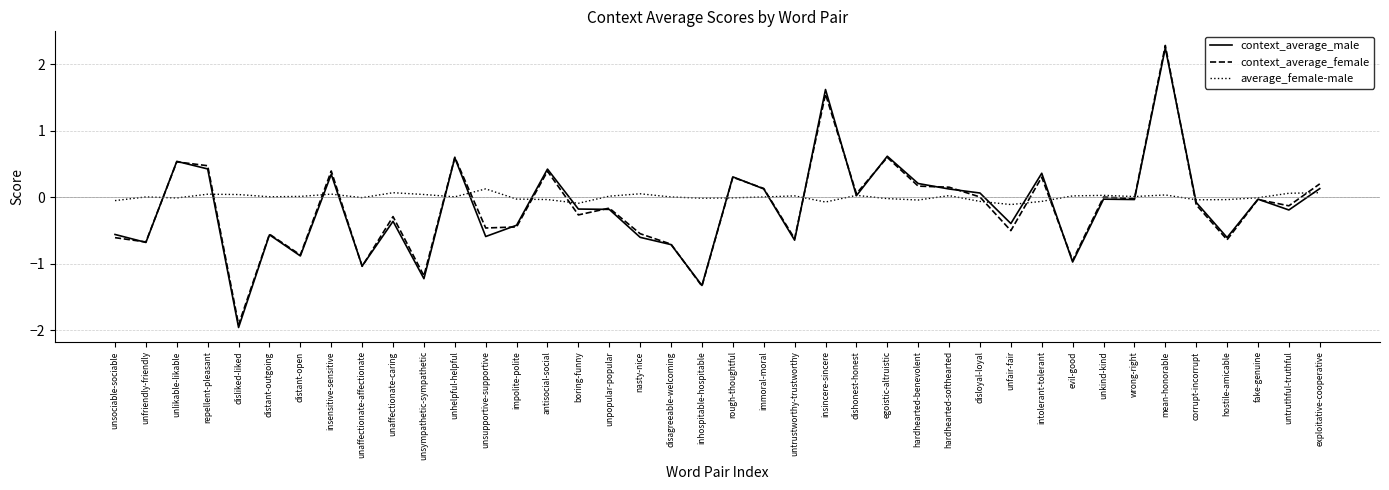

Rank the series at boring-funny from lowest to highest value.

context_average_female, context_average_male, average_female-male